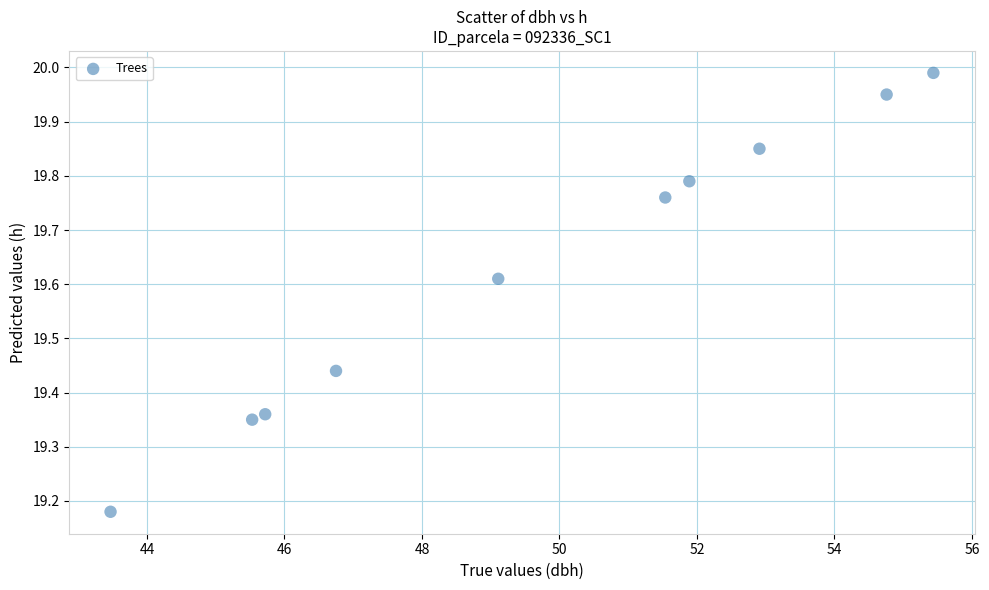

What is the range of X values (max minus min)?

12.0